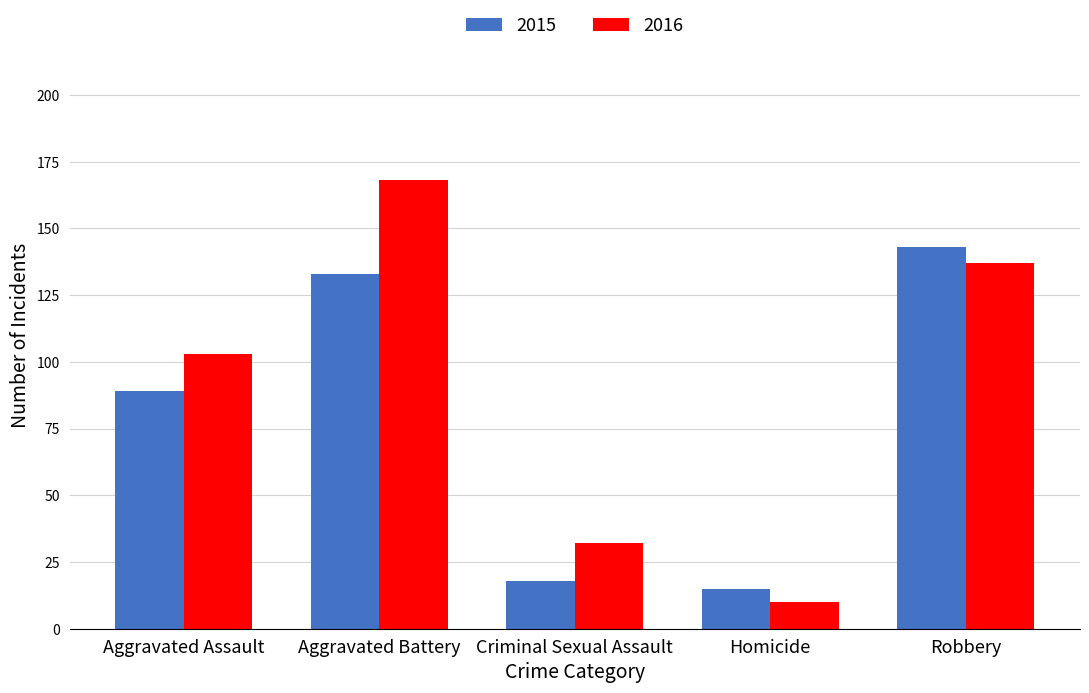

What is the maximum value for 2015?

143